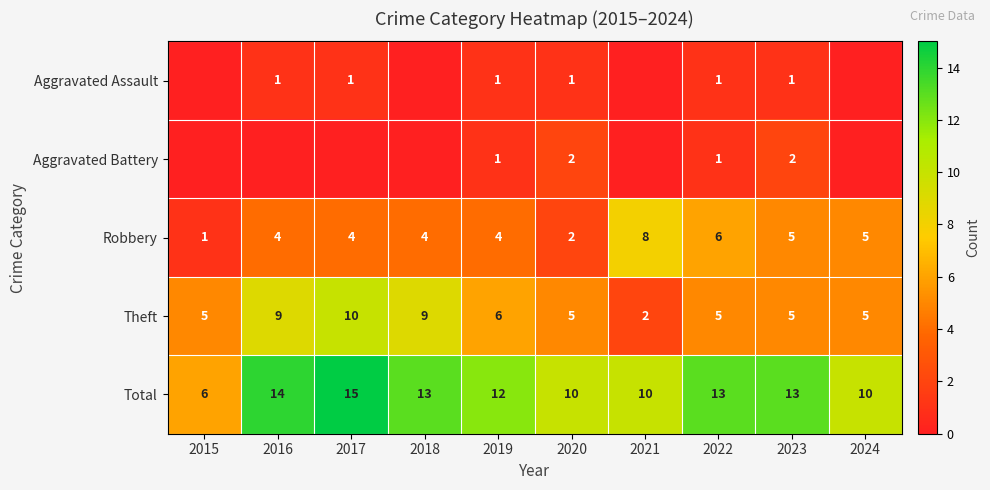

Which category has the highest value in the Total series?

2017